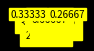

Is there any slice that represents more than half of the pie?

No